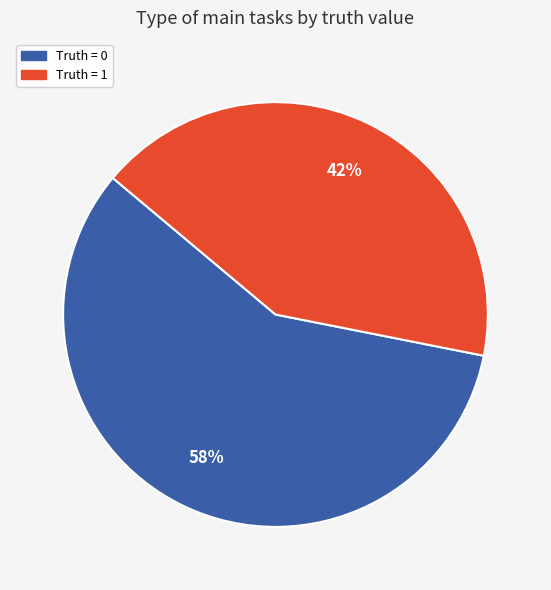

Is there a majority slice in this chart?

Yes